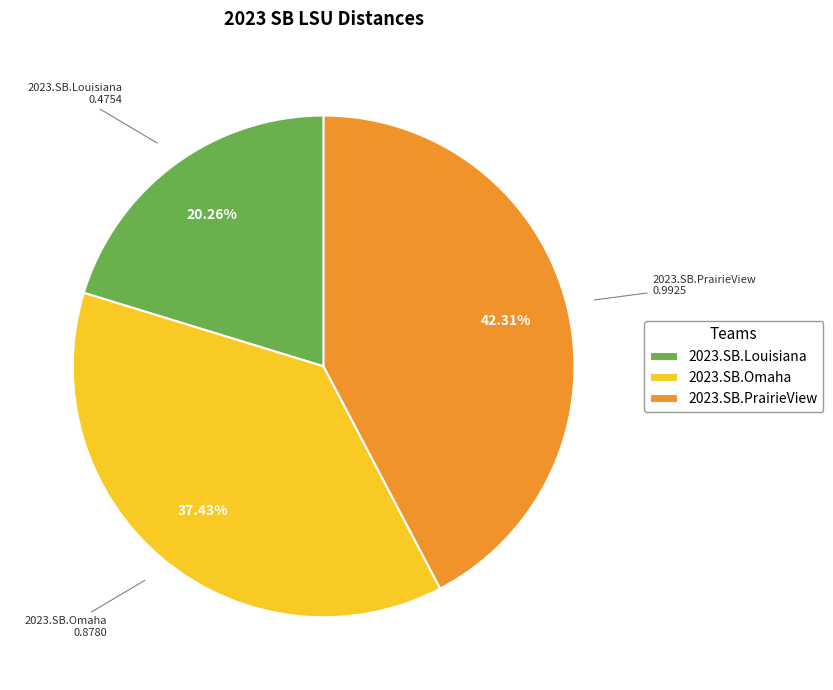

Is there any slice that represents more than half of the pie?

No